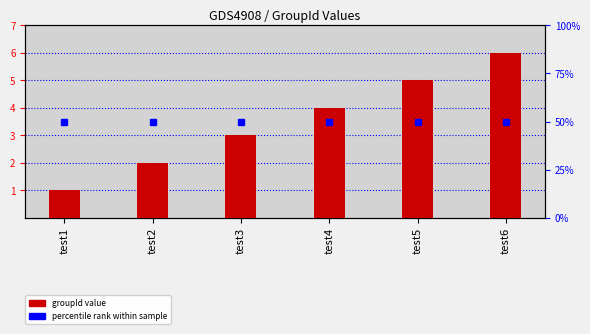

What is the change in value from test1 to test2?

+1